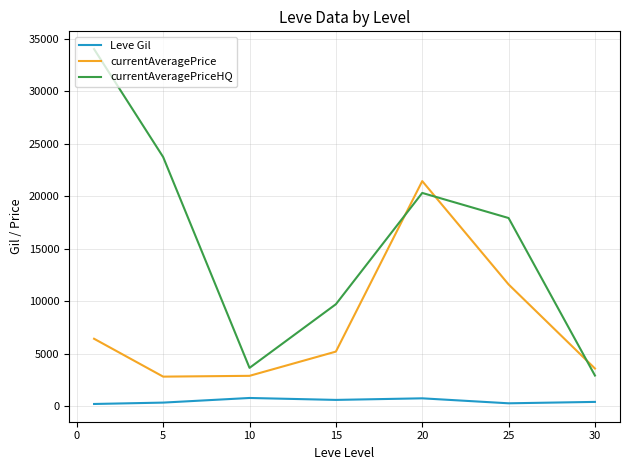

True or false: Leve Gil and currentAveragePrice intersect in this chart.

False